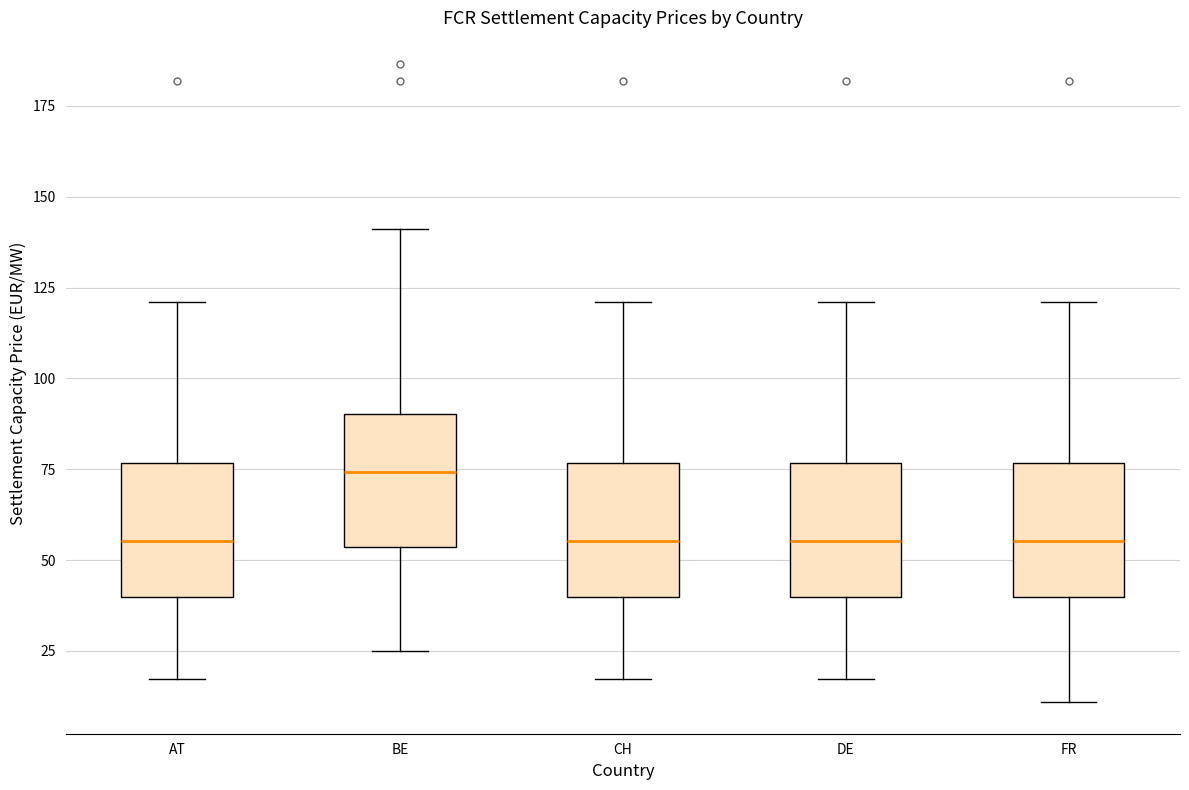

Reading left to right, read every box against the y-axis: the position of its median line, the range the box covers, and the ends of its whiskers. The values are not printed on the chart, so give them approximately, as read against the axis.

AT: median 55, box 40 to 75, whiskers 15 to 120
BE: median 75, box 55 to 90, whiskers 25 to 140
CH: median 55, box 40 to 75, whiskers 15 to 120
DE: median 55, box 40 to 75, whiskers 15 to 120
FR: median 55, box 40 to 75, whiskers 10 to 120